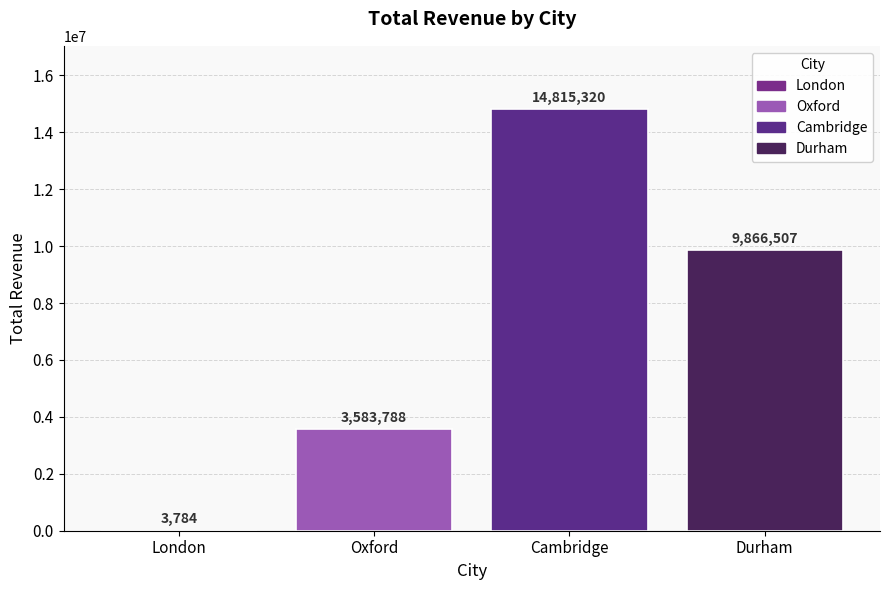

Count the values in the range 3583788 to 14815320.

3